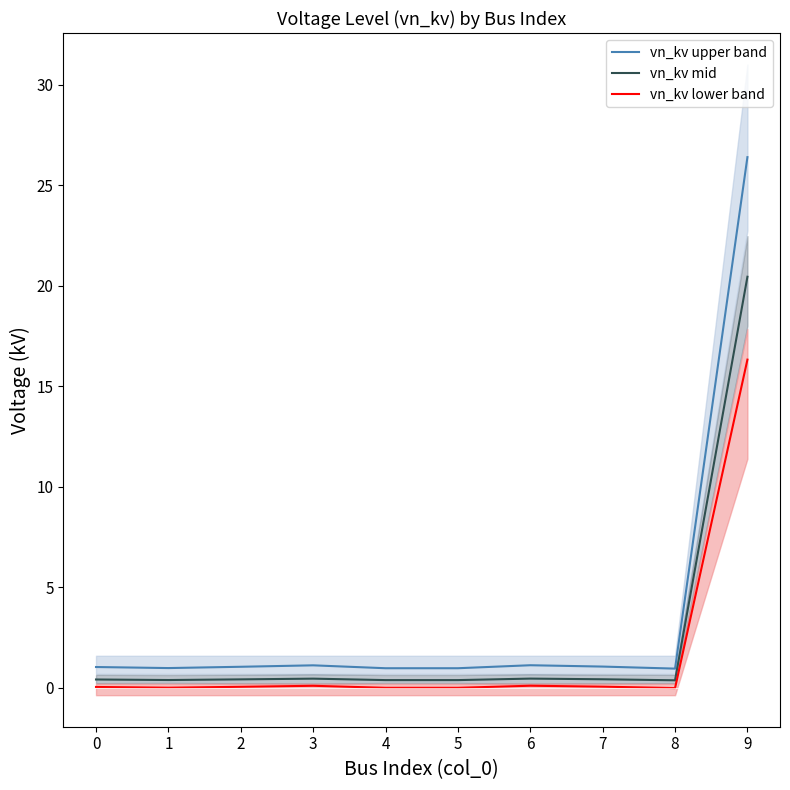

At which label is vn_kv mid closest to 10?

6